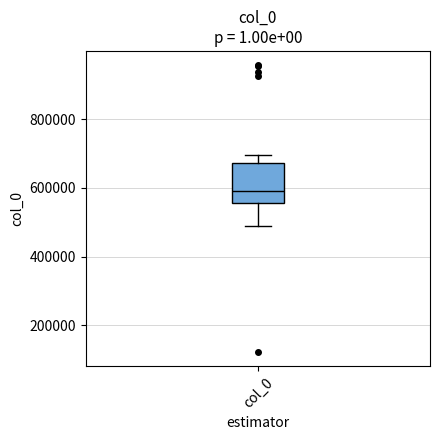

Where is the lower edge of the box for col_0 on the y-axis? The values are not printed on the chart, so give them approximately, as read against the axis.

560000